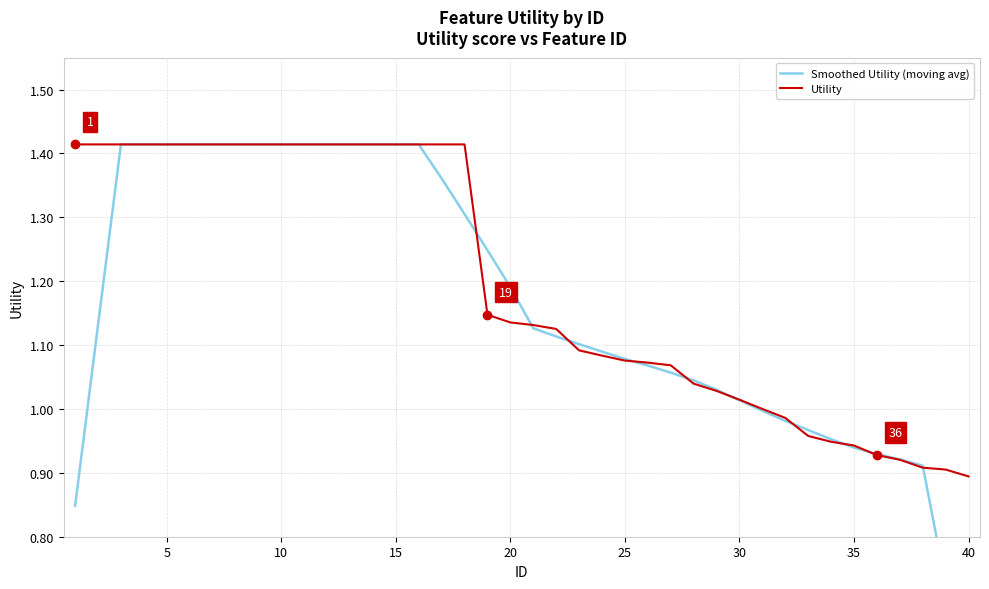

How many times do Smoothed Utility (moving avg) and Utility cross each other?

10